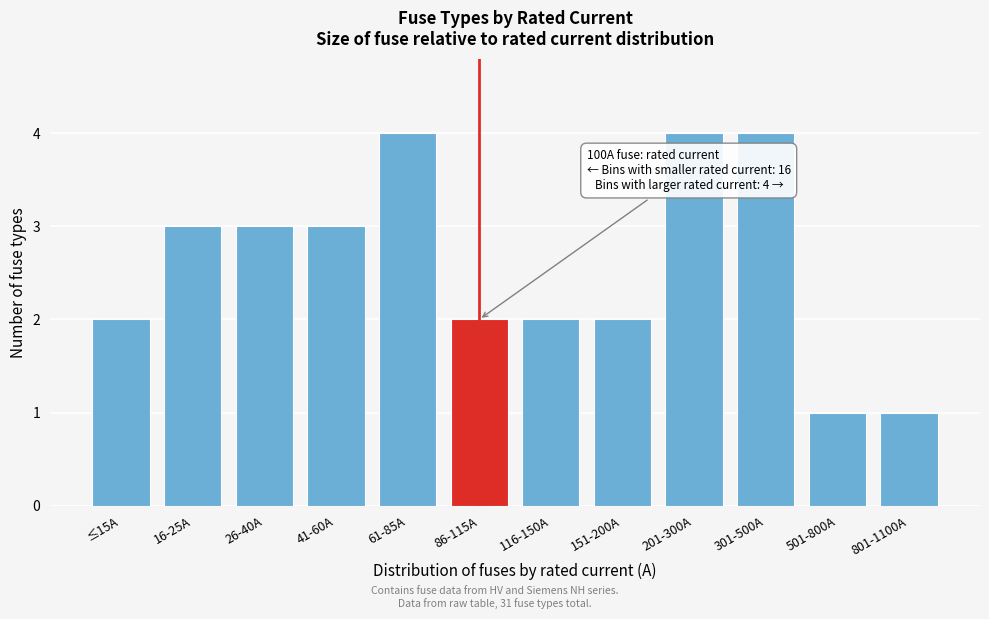

Reading left to right, transcribe all the data shown in this chart.

≤15A=2	16-25A=3	26-40A=3	41-60A=3	61-85A=4	86-115A=2	116-150A=2	151-200A=2	201-300A=4	301-500A=4	501-800A=1	801-1100A=1